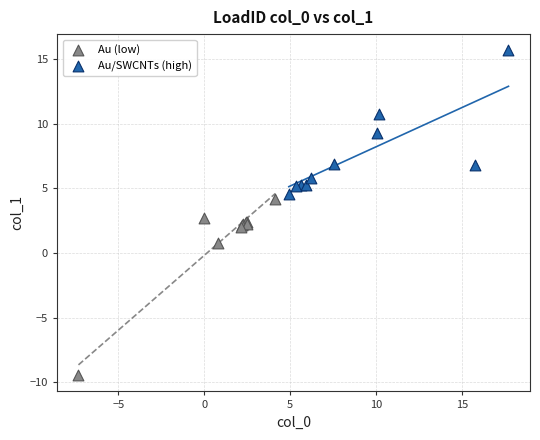

What are all the series names shown in the legend?

Au (low), Au/SWCNTs (high)